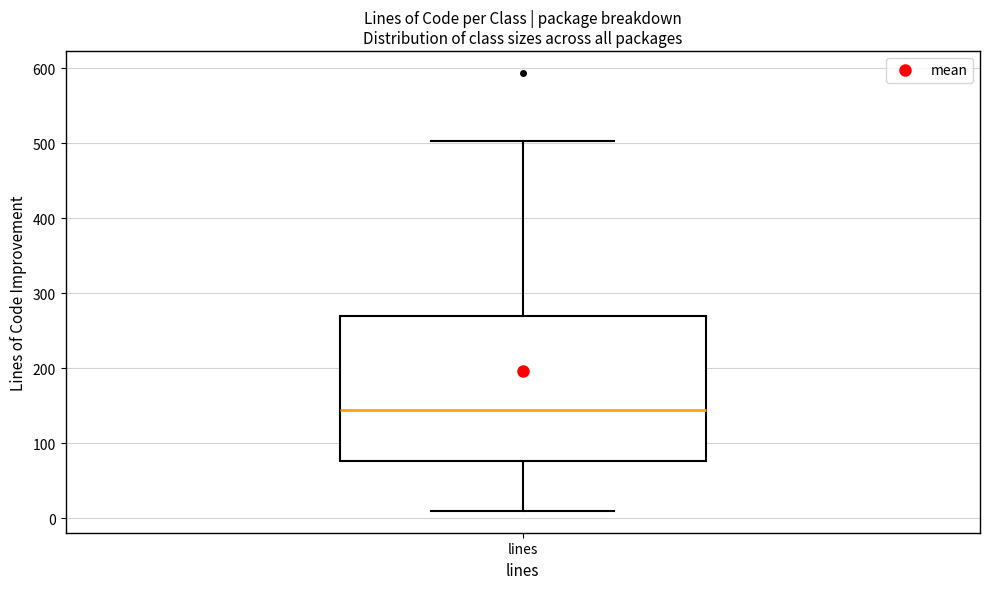

Read this box plot against the y-axis: the position of the median line, the range covered by the box, and the ends of both whiskers. The values are not printed on the chart, so give them approximately, as read against the axis.

median 150, box 80 to 270, whiskers 10 to 500